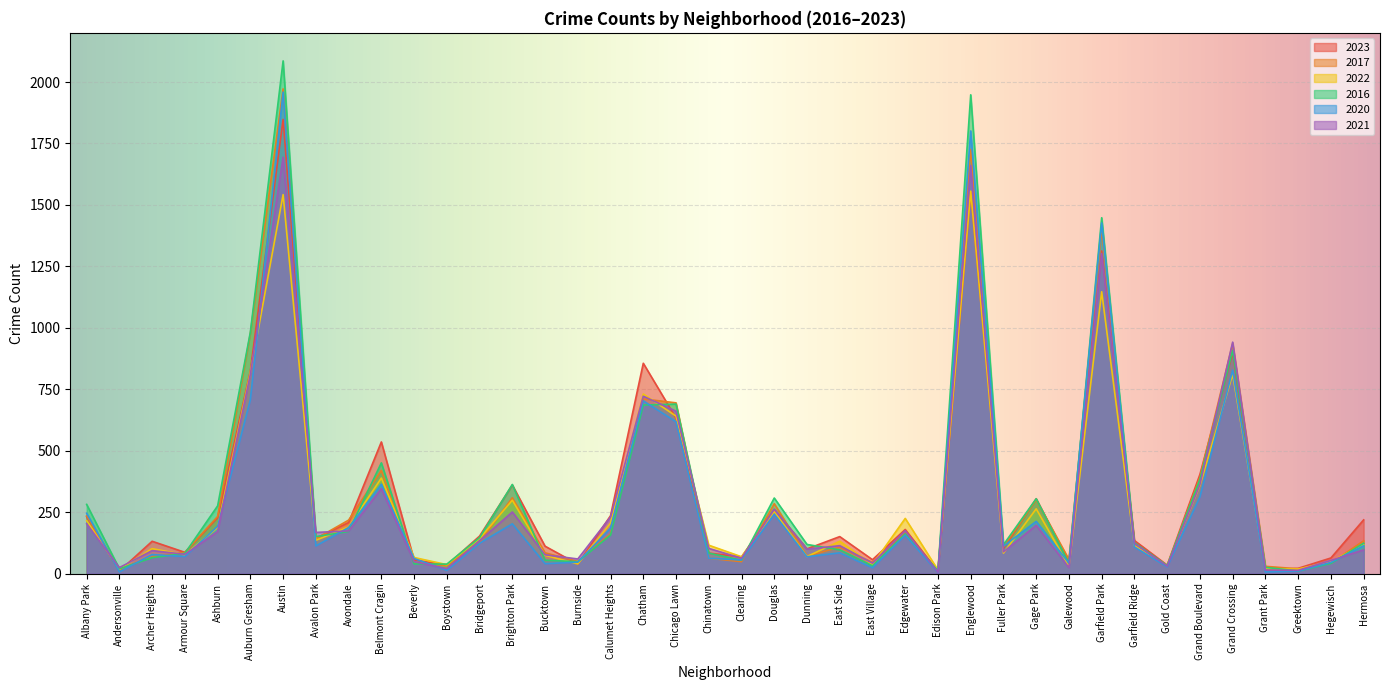

At which category is the sum across all series the highest?

Austin